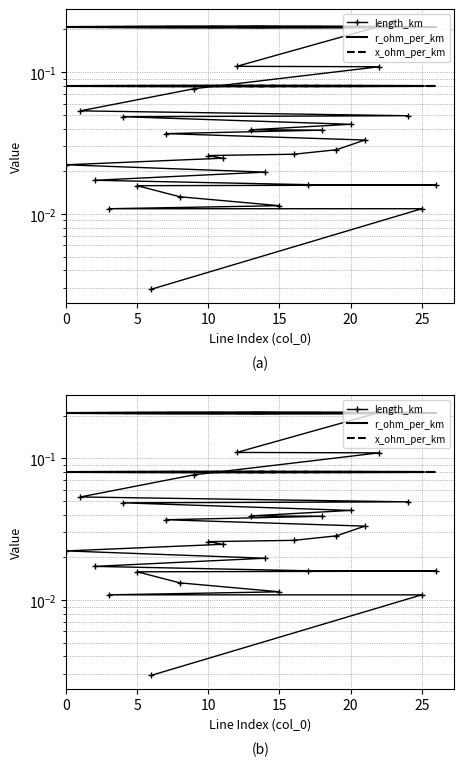

What is the label of the 3rd point from the left?

10